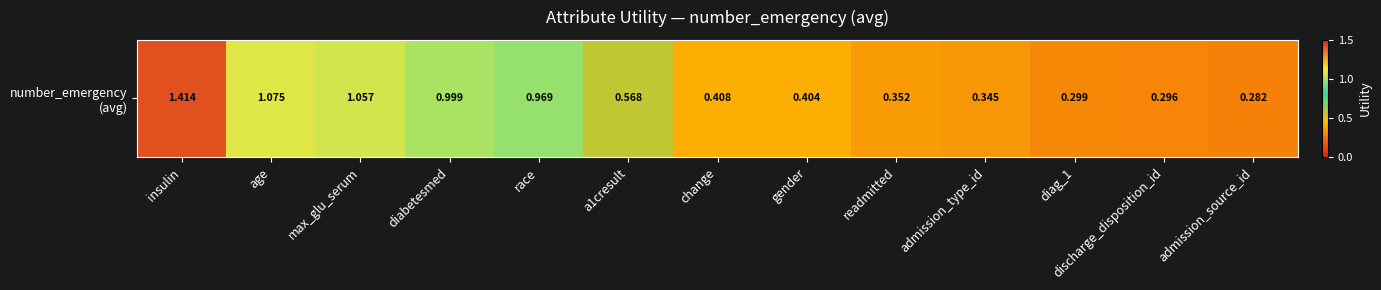

Reading right to left, what are all the values shown in this chart?

0.3	0.3	0.3	0.3	0.4	0.4	0.4	0.6	1.0	1.0	1.1	1.1	1.4